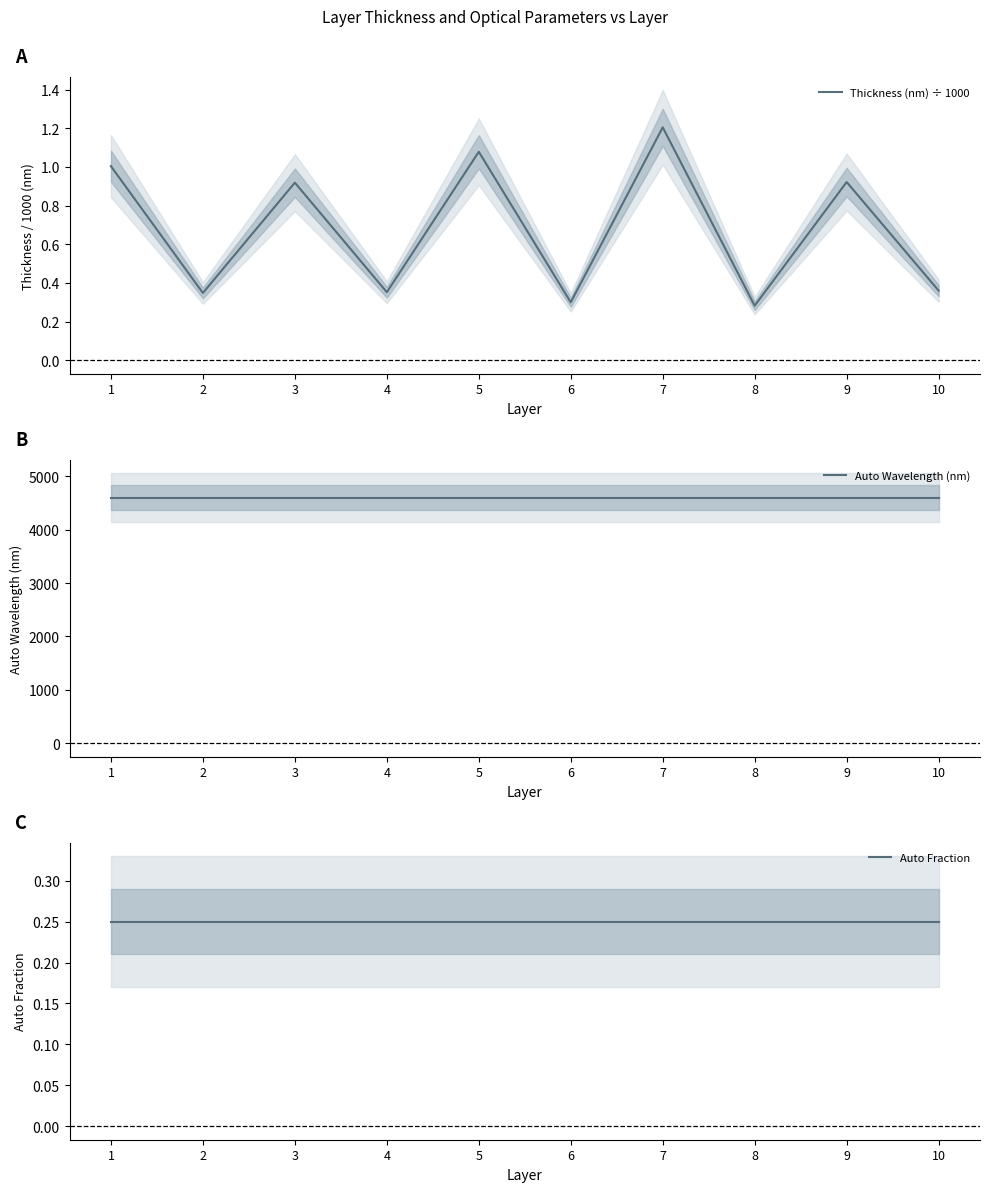

True or false: Auto Fraction and Thickness (nm) ÷ 1000 cross at least once.

False